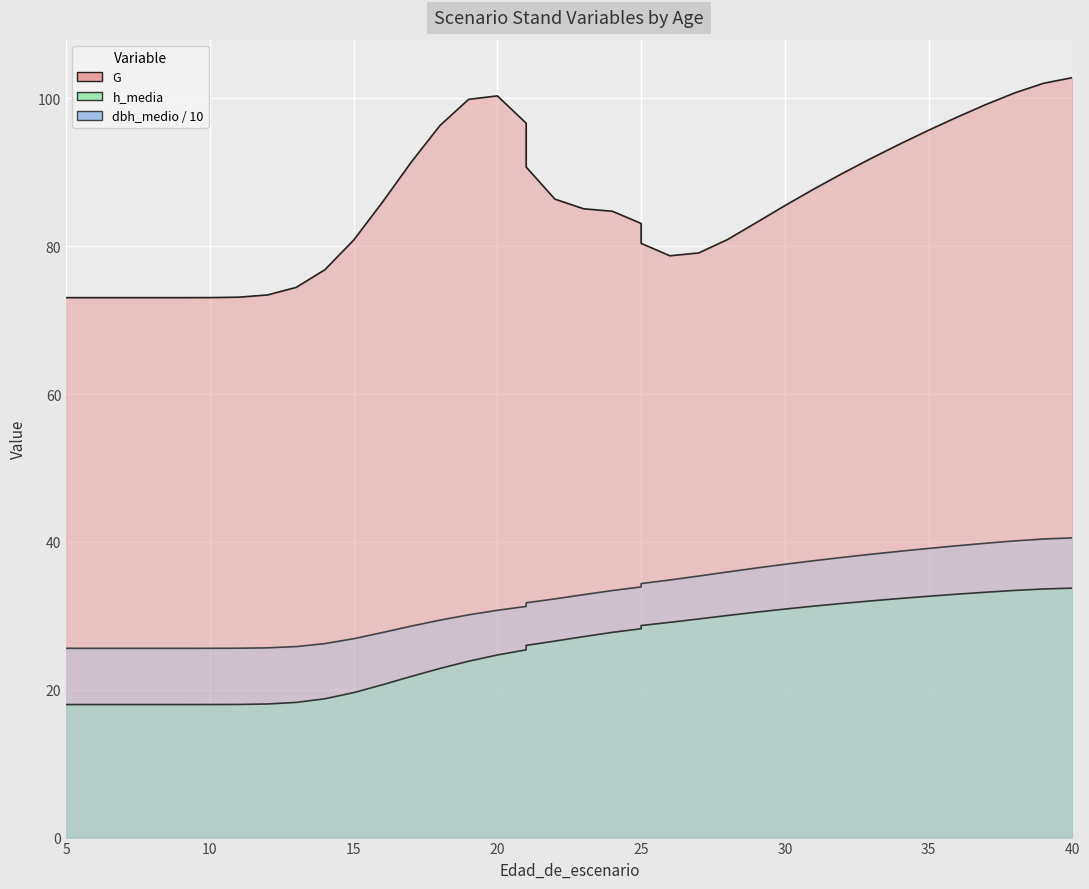

Between 17 and 39, which series saw the biggest shift?

h_media